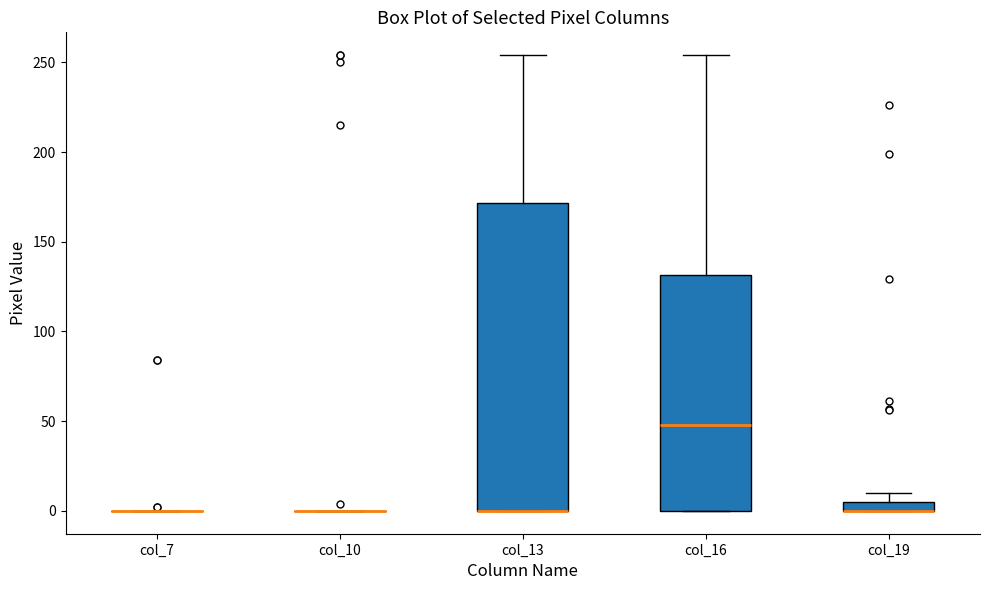

Where is the lower edge of the box for col_13 on the y-axis? The values are not printed on the chart, so give them approximately, as read against the axis.

0